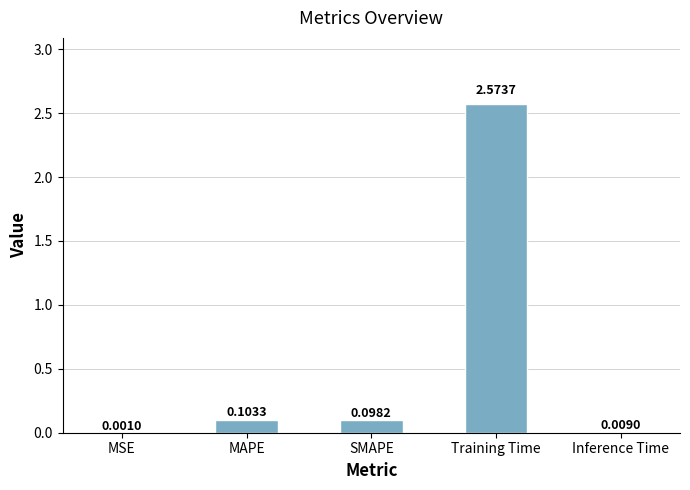

What is the sum of all values?

2.8